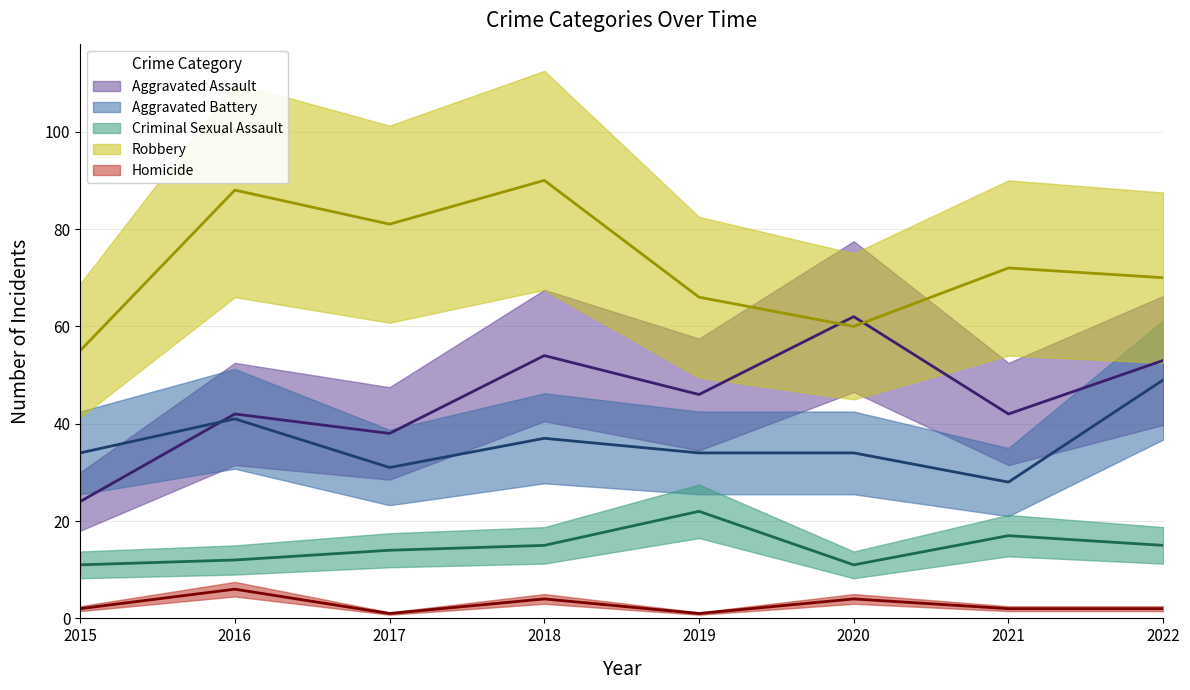

What are all the series names shown in the legend?

Aggravated Assault, Aggravated Battery, Criminal Sexual Assault, Robbery, Homicide